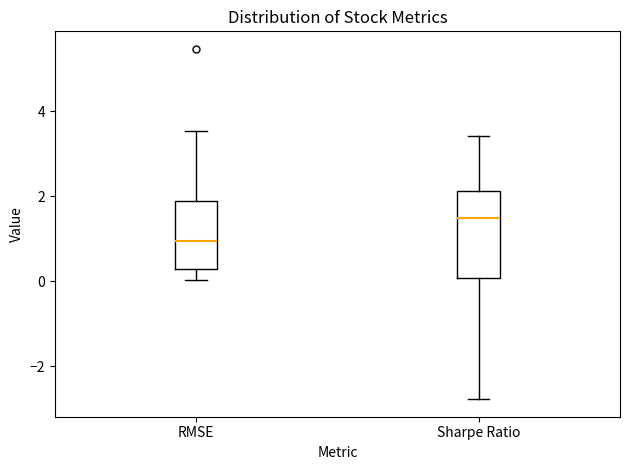

Reading left to right, read every box against the y-axis: the position of its median line, the range the box covers, and the ends of its whiskers. The values are not printed on the chart, so give them approximately, as read against the axis.

RMSE: median 1.0, box 0.2 to 1.8, whiskers 0.0 to 3.6
Sharpe Ratio: median 1.4, box 0.0 to 2.2, whiskers -2.8 to 3.4